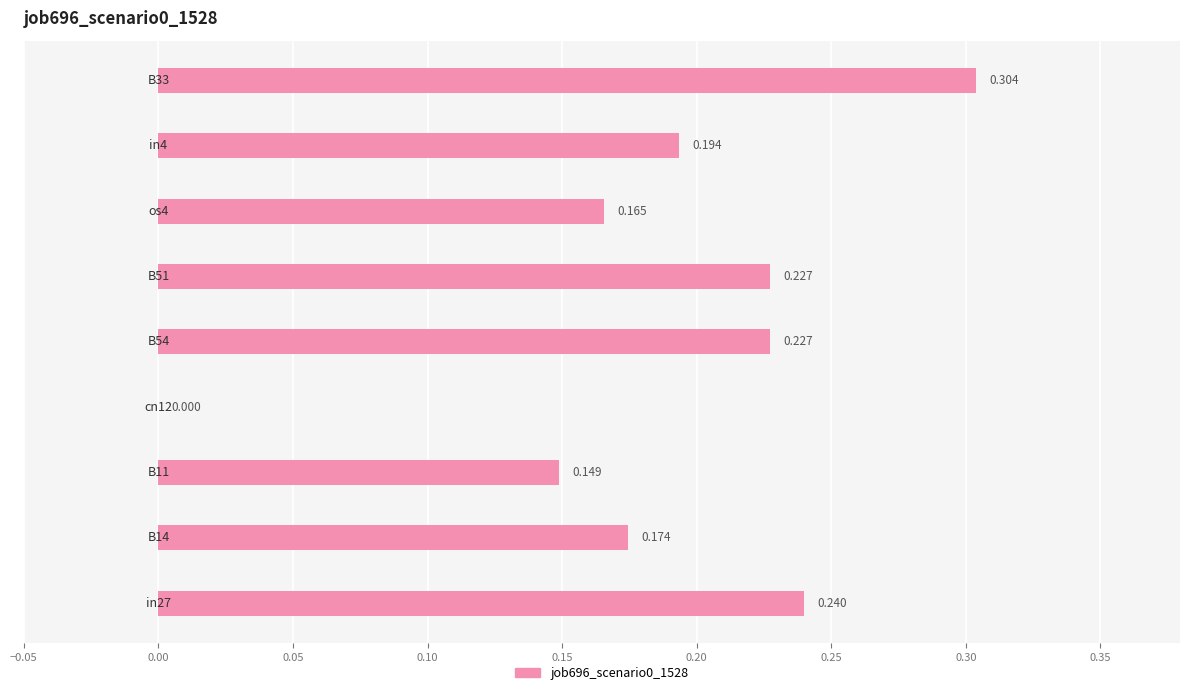

Are the bars horizontal?

Yes